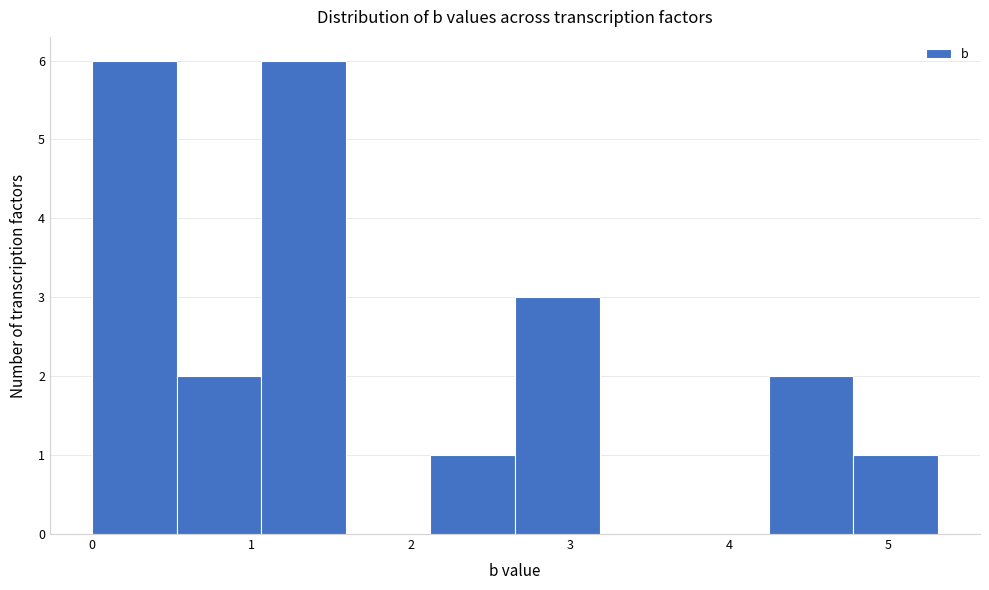

Reading left to right, list every bar in this chart as the range it spans on the x-axis followed by its height. Neither the bar edges nor the heights are printed on the chart, so give them approximately, as read against the axes.

0.0 to 0.5: 6
0.5 to 1.1: 2
1.1 to 1.6: 6
1.6 to 2.1: 0
2.1 to 2.7: 1
2.7 to 3.2: 3
3.2 to 3.7: 0
3.7 to 4.2: 0
4.2 to 4.8: 2
4.8 to 5.3: 1